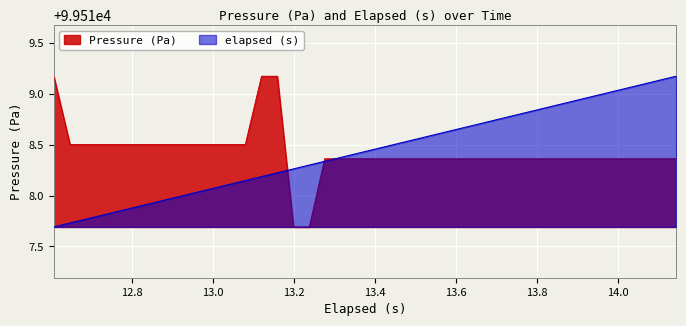

True or false: Pressure (Pa) has more than 0 interior local peaks.

False